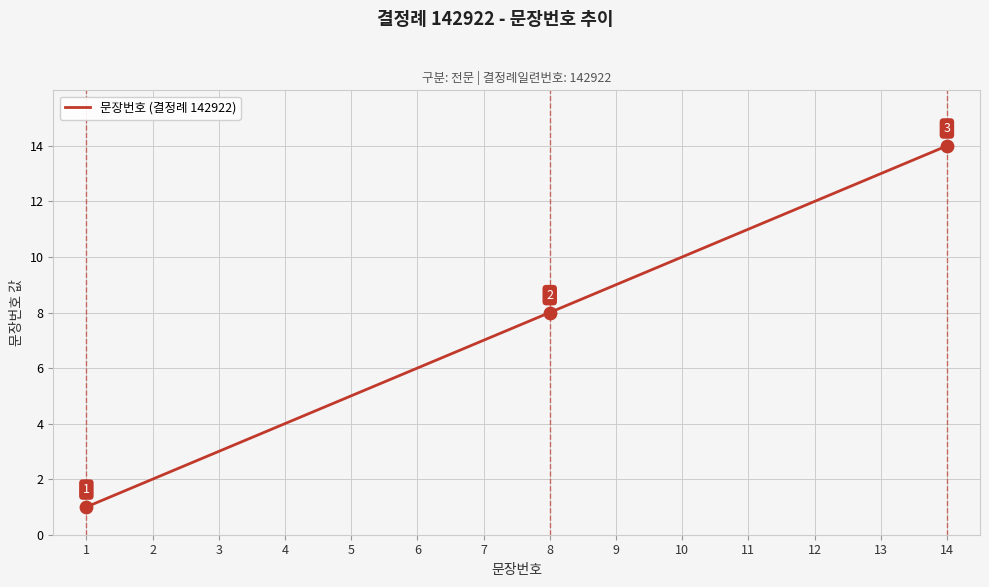

Approximately how many times larger is the value at 2 compared to 6?

0.3